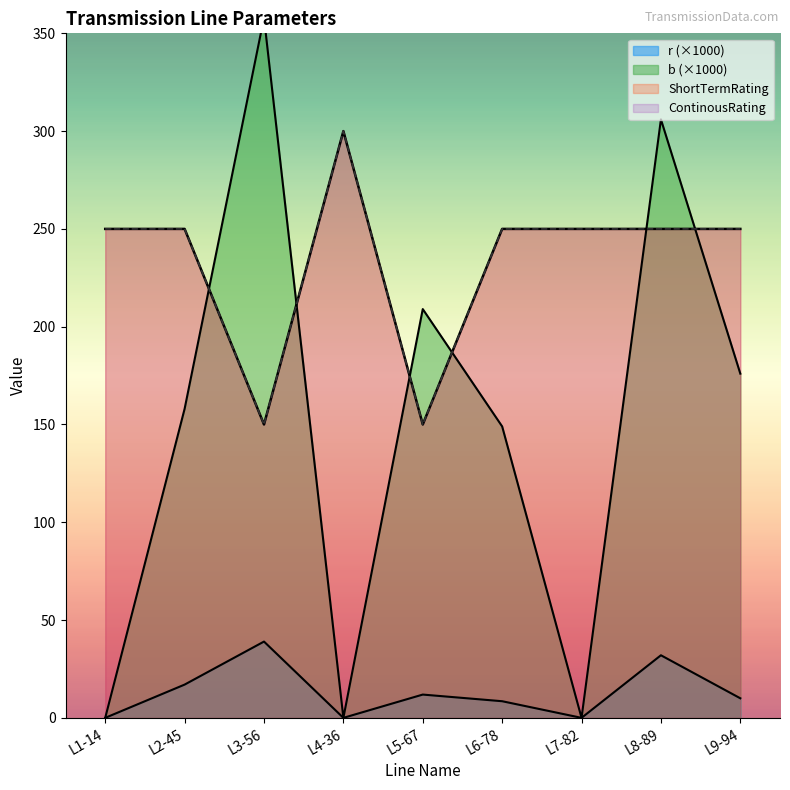

Does the chart have visible grid lines?

No